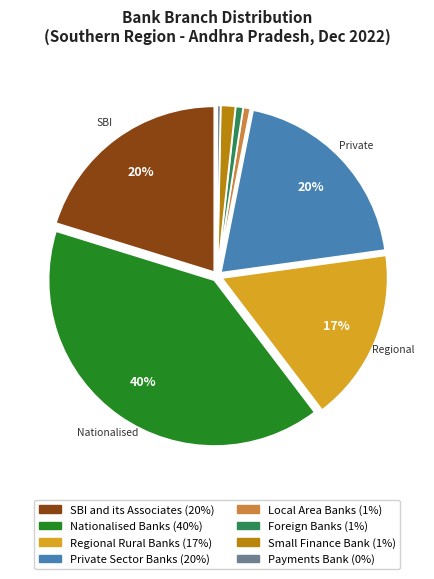

To the nearest percent, what is the average slice percentage?

12%